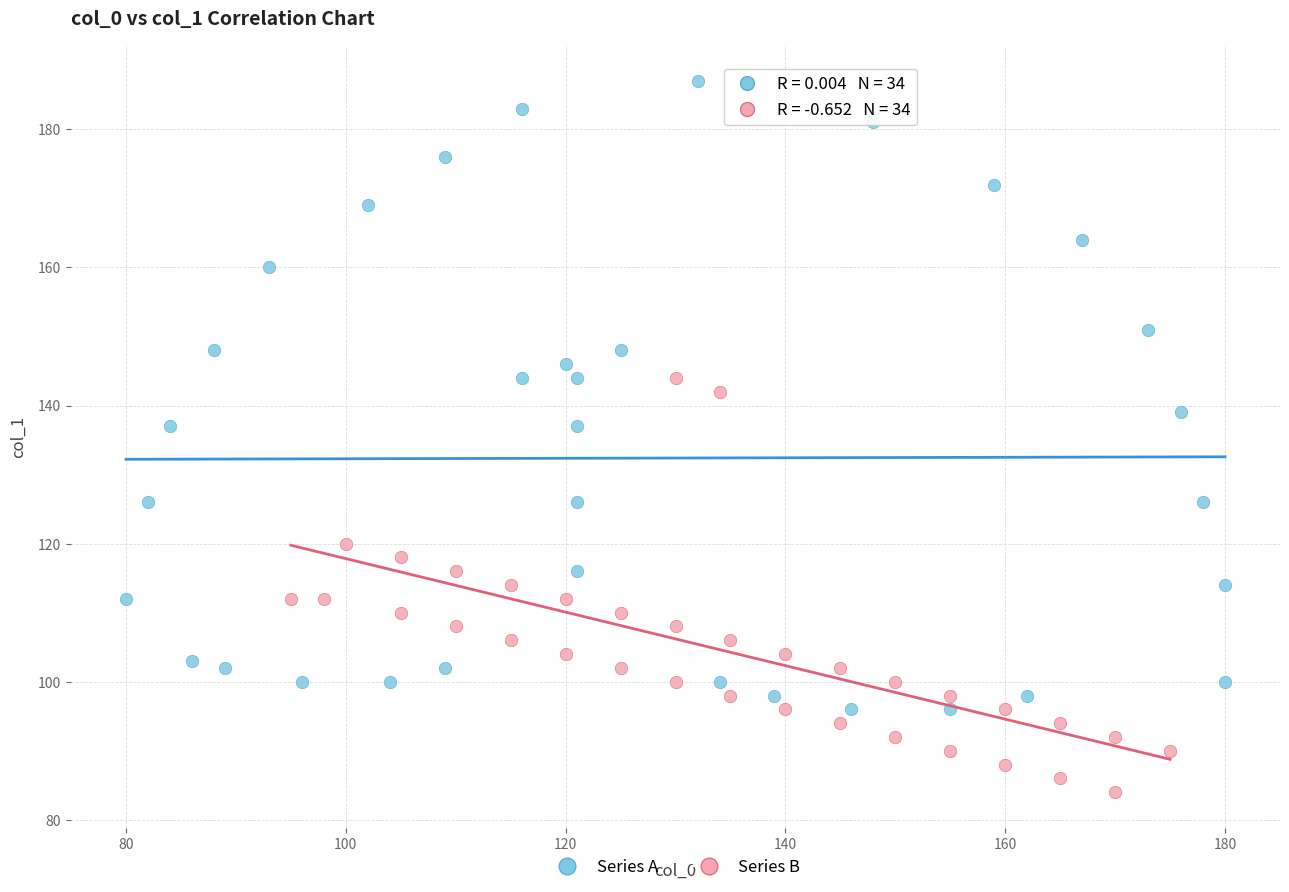

Which series reaches the minimum Y coordinate?

Series B